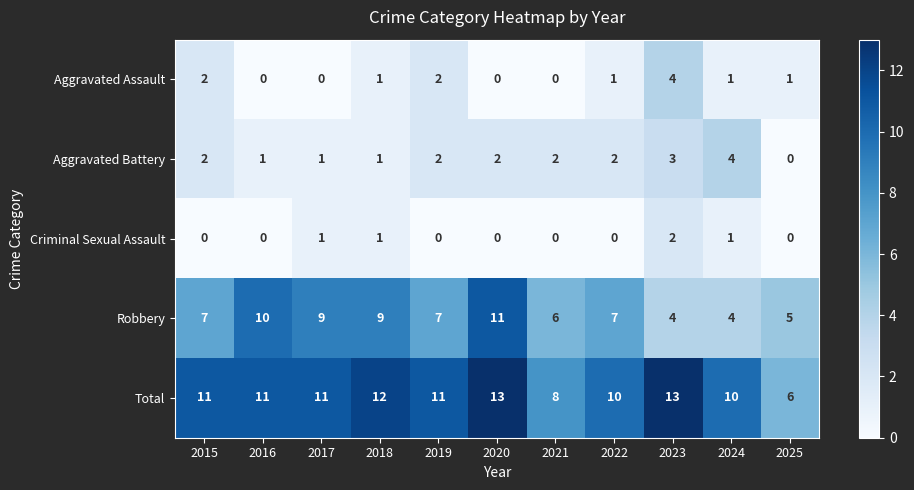

What is the difference between the second highest and minimum values in the Aggravated Battery series?

3